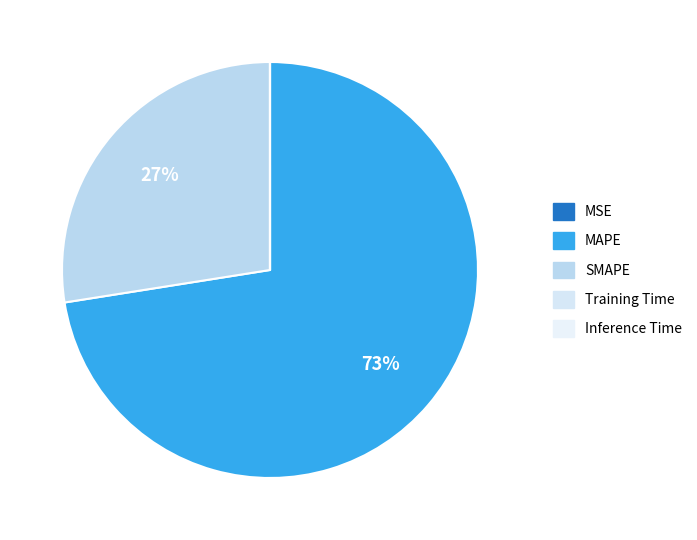

Between Inference Time and Training Time, which is larger?

Training Time